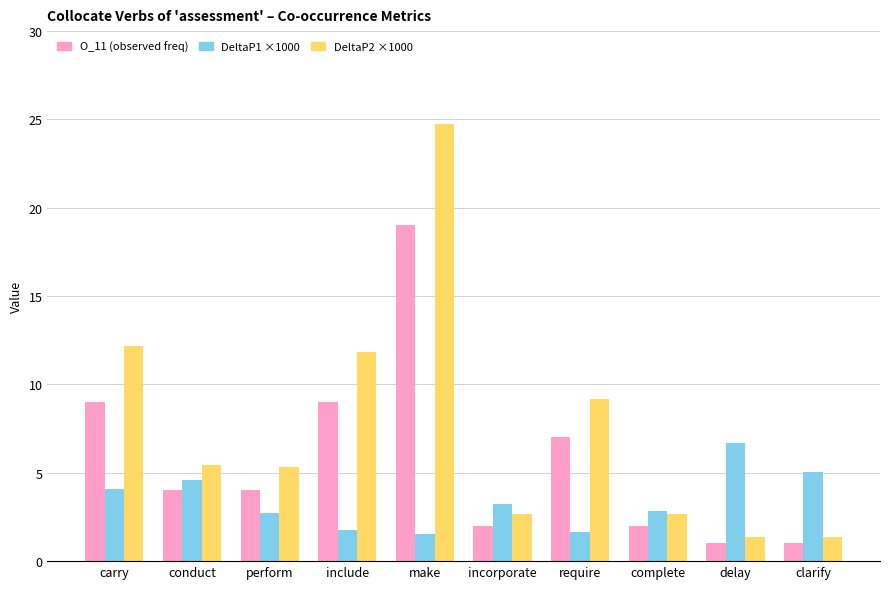

What is the difference between the highest and lowest values at carry?

8.1